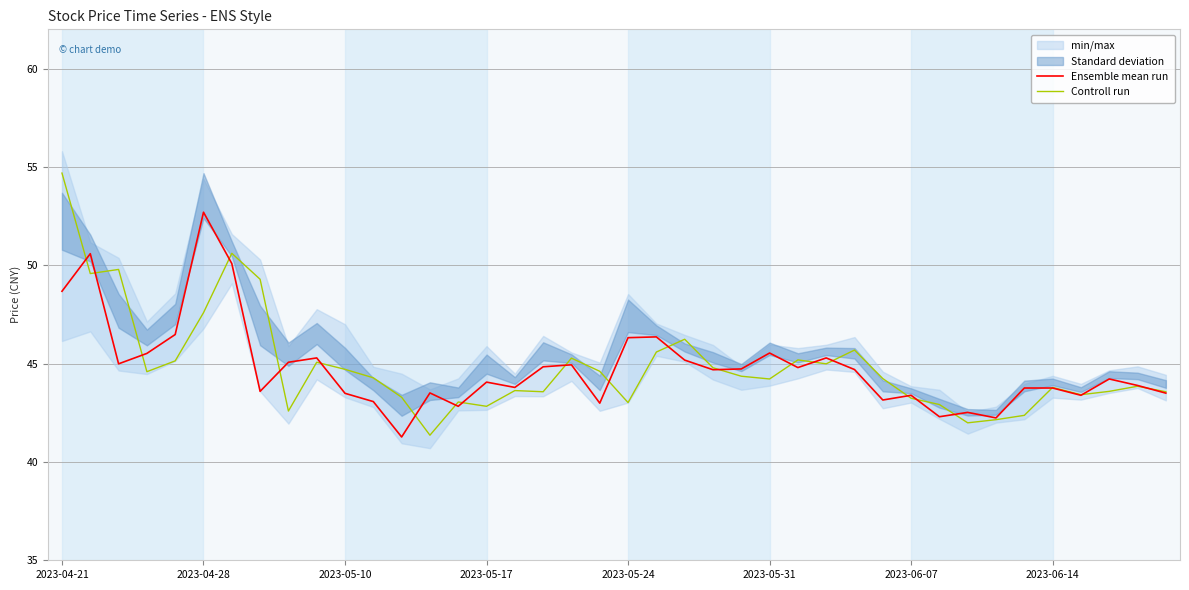

What is the minimum value for Ensemble mean run?

41.3